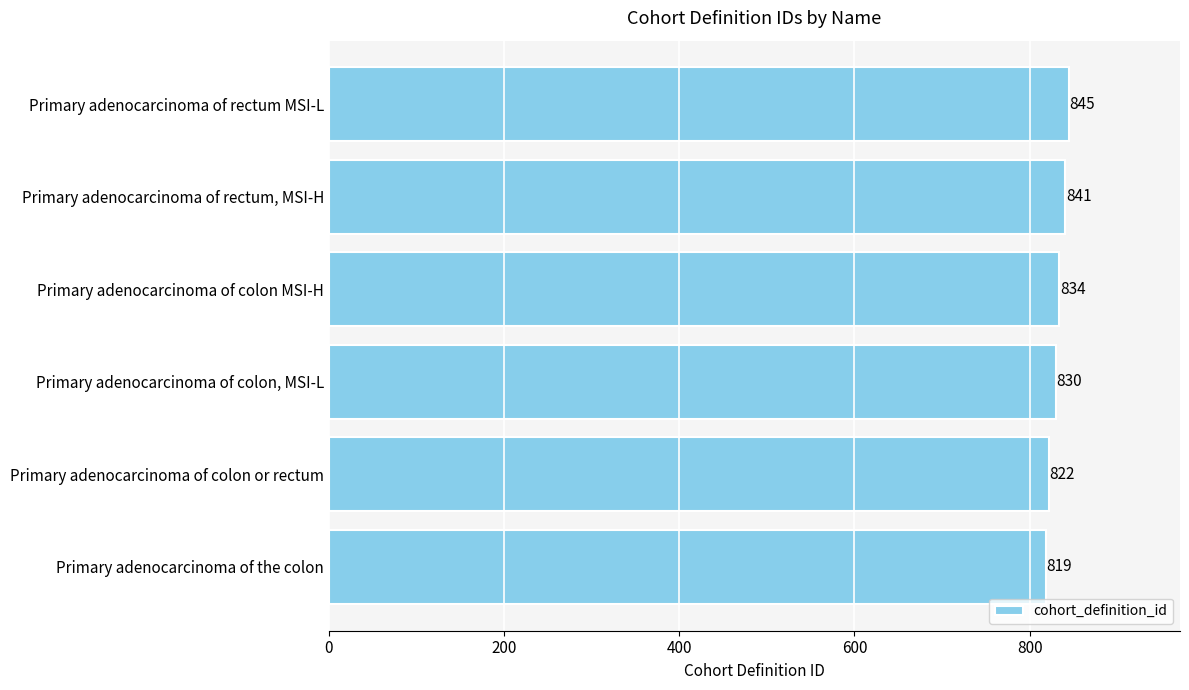

What is the maximum value shown in the chart?

845